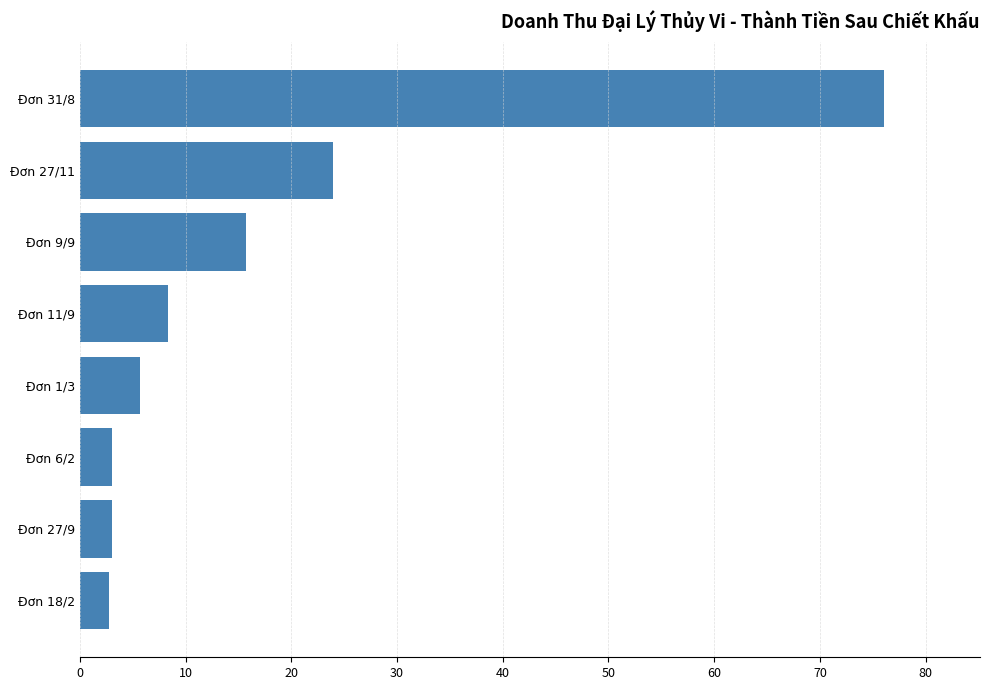

Which category has the highest value across all series?

Đơn 31/8